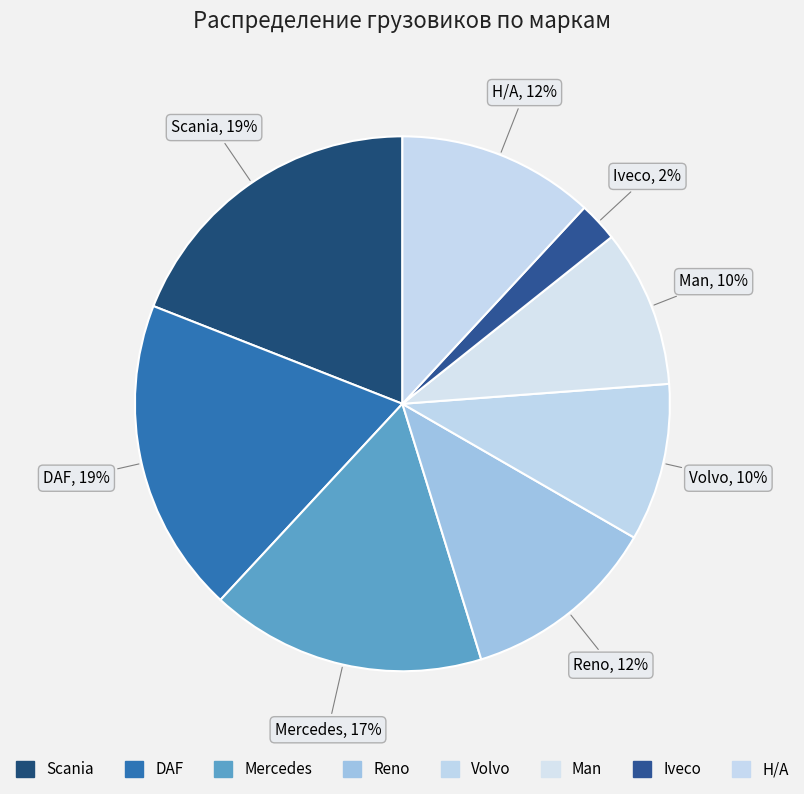

How many slices are in this pie chart?

8